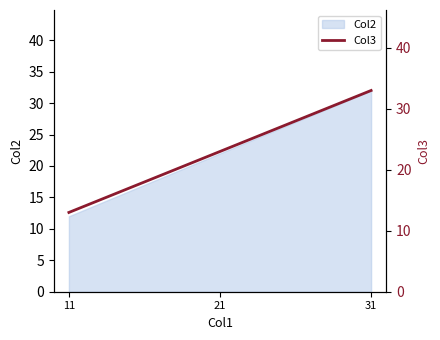

What is the value of the 3rd point from the left?

33